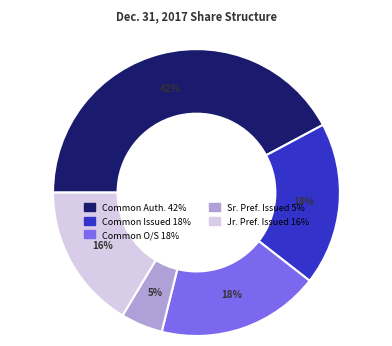

Is there a majority slice in this chart?

No